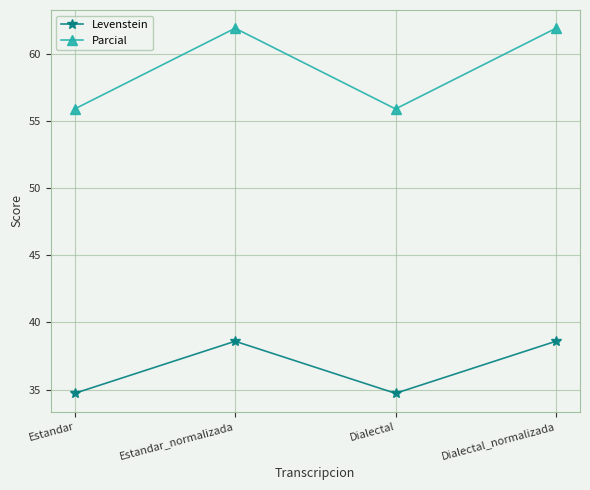

What is the value of the Levenstein point at the 4th from the left?

38.6